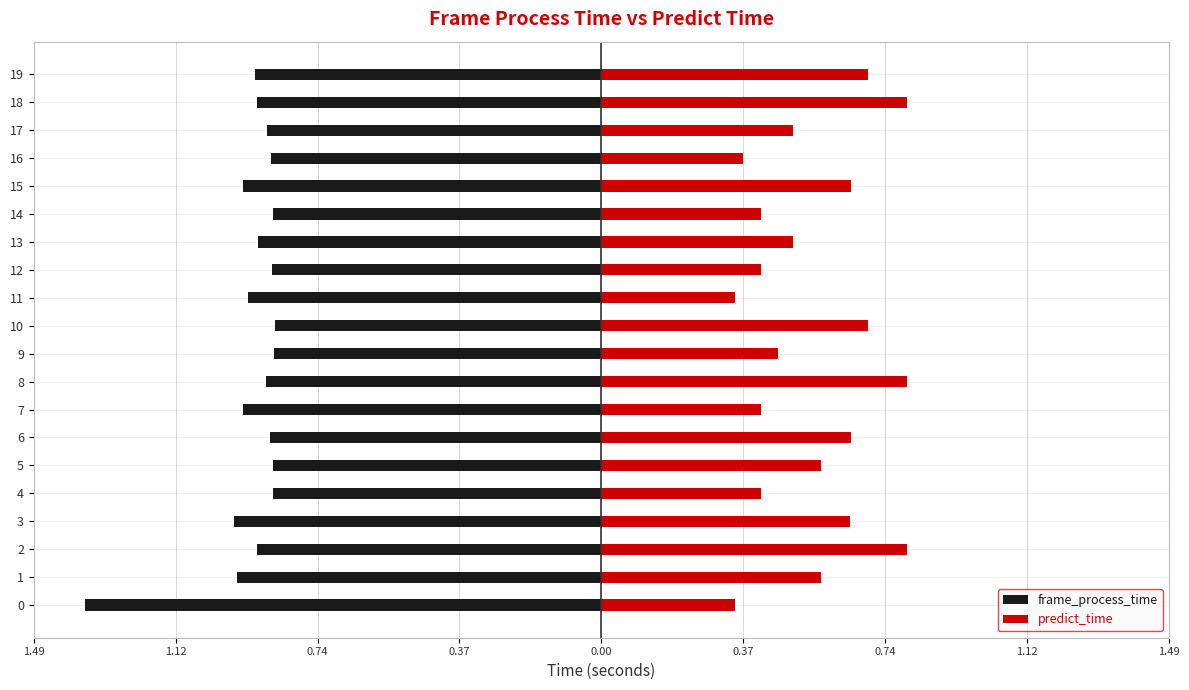

True or false: predict_time has a value of 0.2 at 19.

False